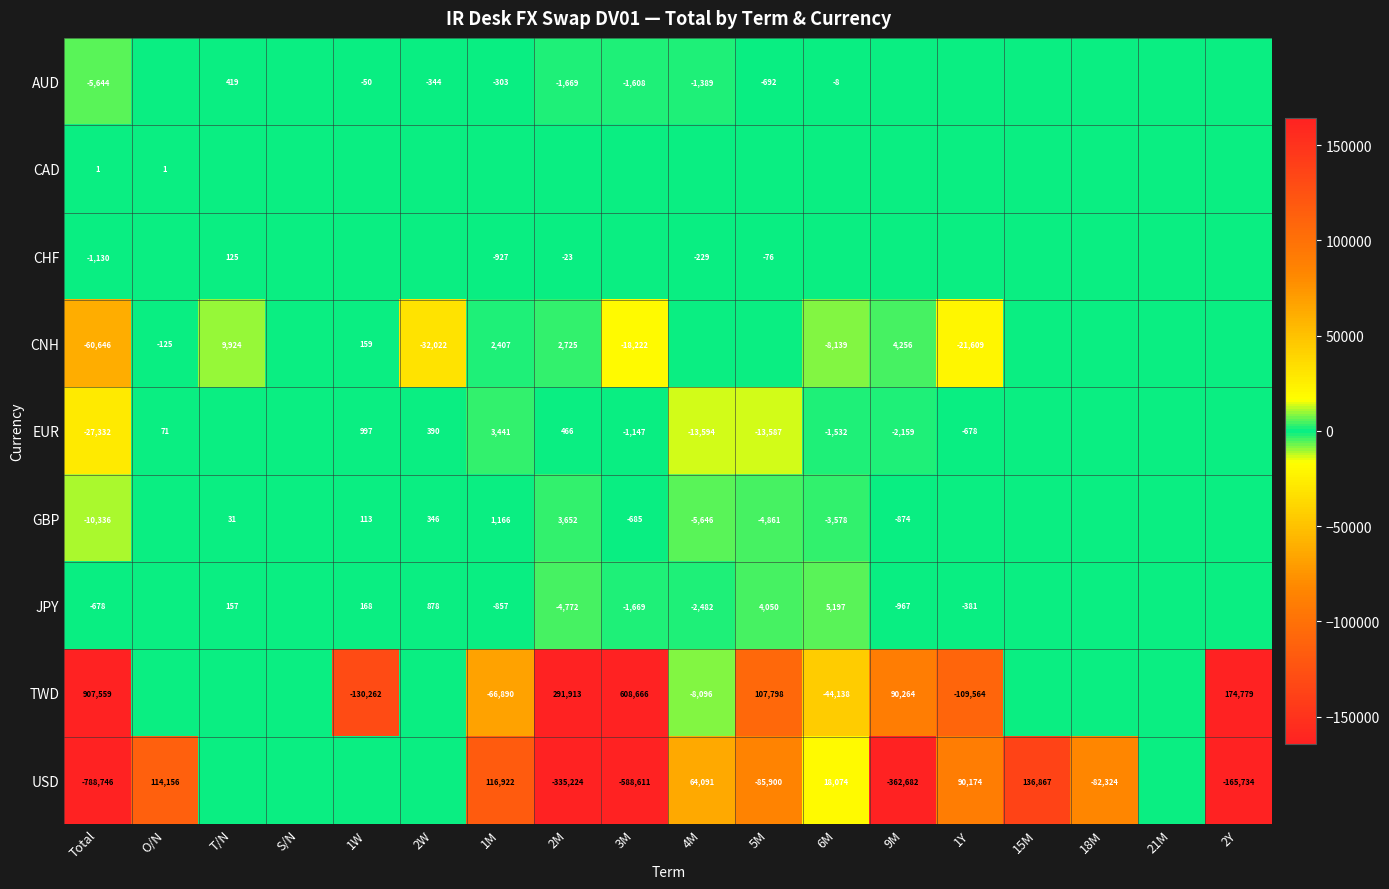

What is the difference between the TWD values at Total and 1W?

1037821